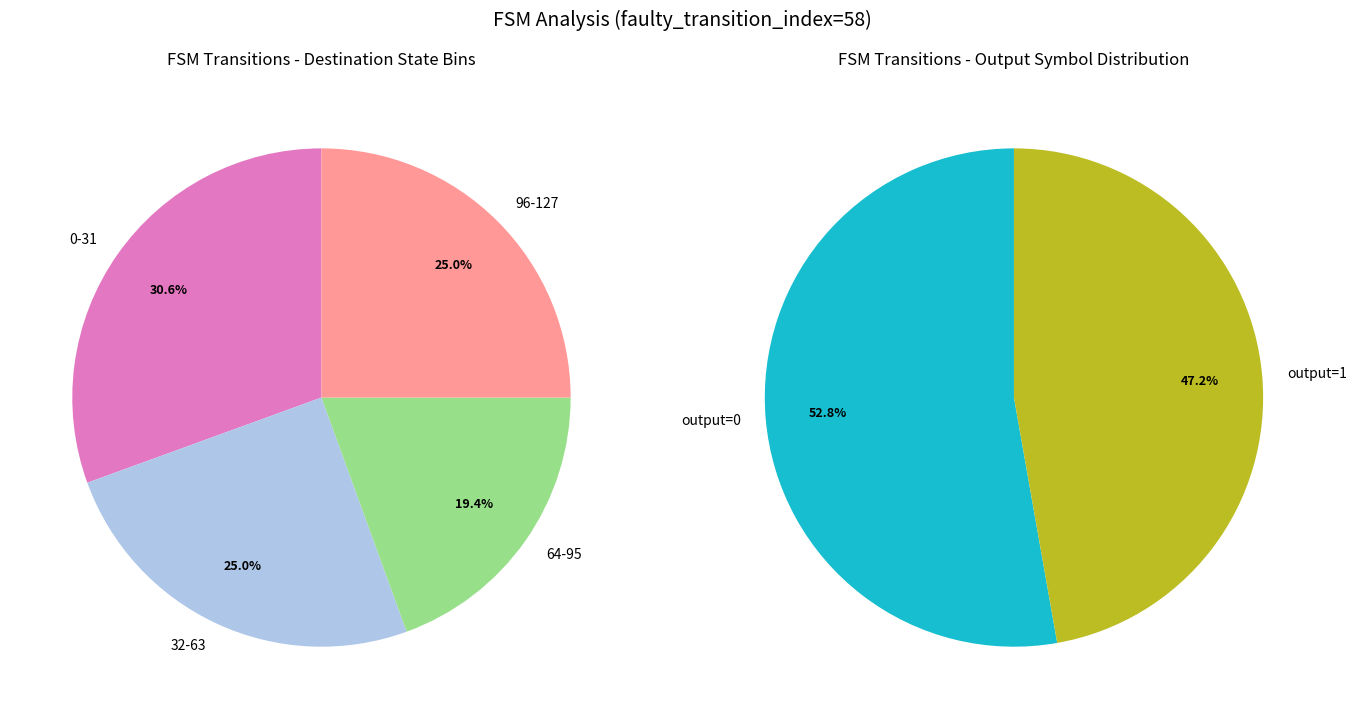

Does 5 account for over 50% of the chart?

No